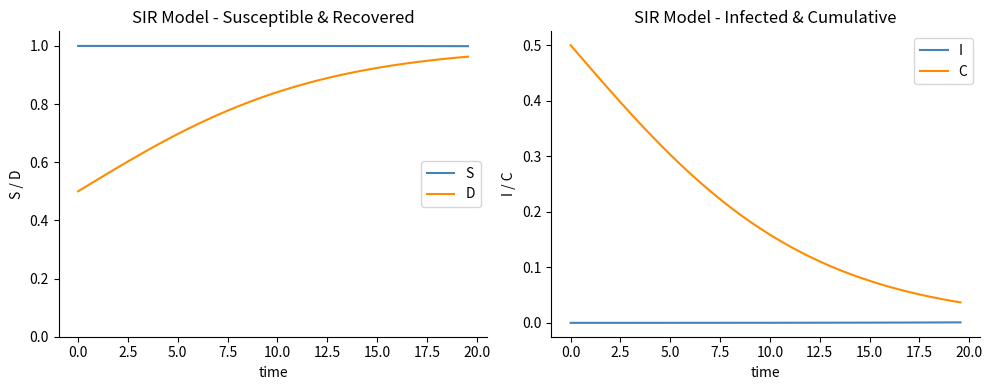

True or false: D and S cross at least once.

False